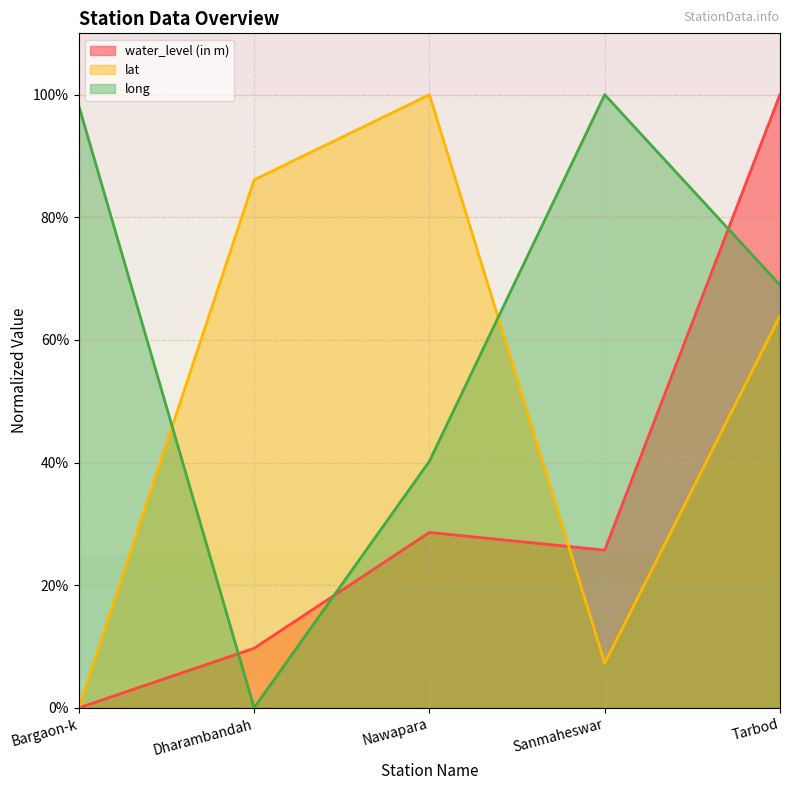

Rank the series by their average value, from lowest to highest.

water_level (in m), lat, long